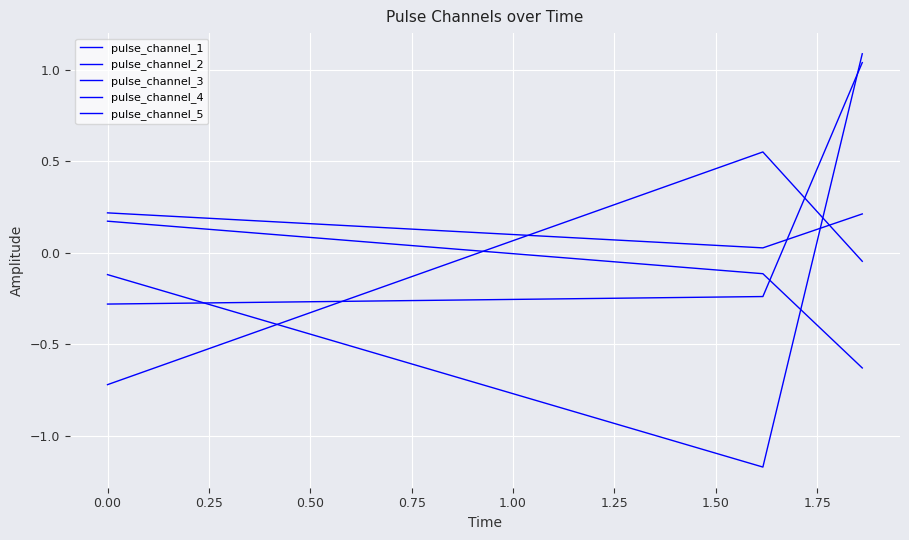

How many values in the pulse_channel_2 series exceed 0?

1